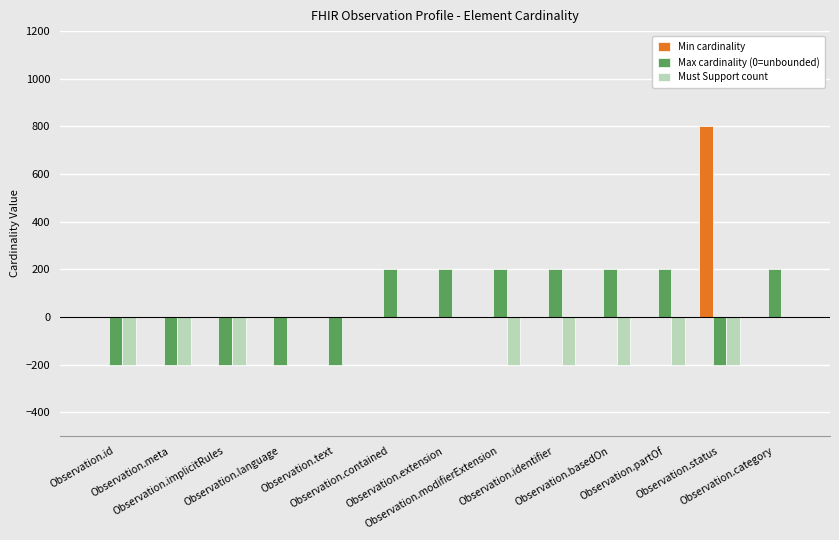

What is the sum of all Min cardinality values?

800